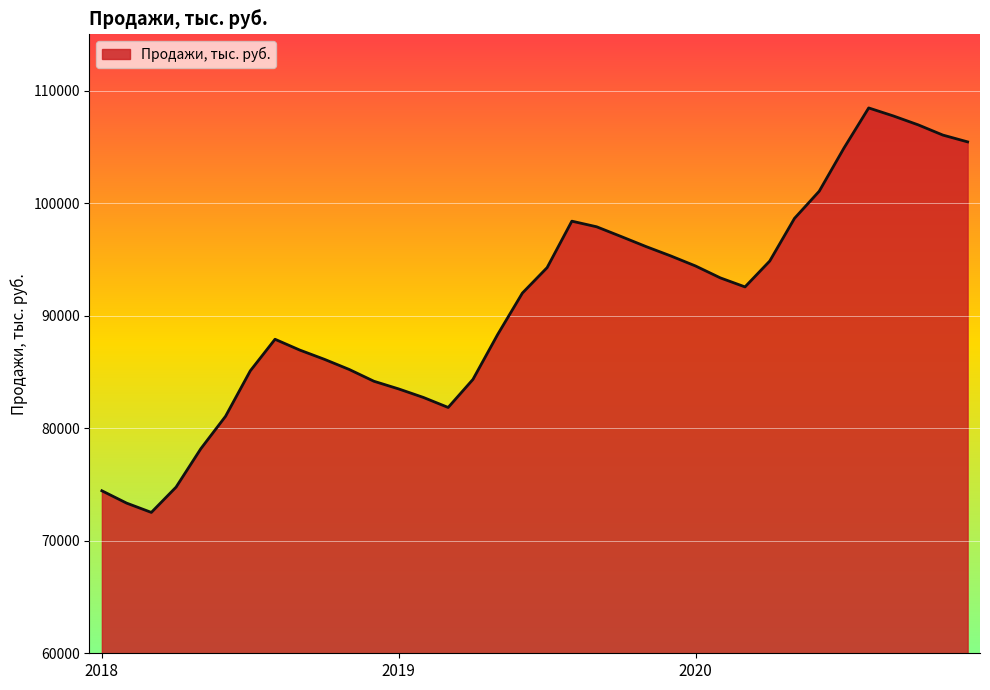

What is the difference between the maximum and minimum values?

35940.0